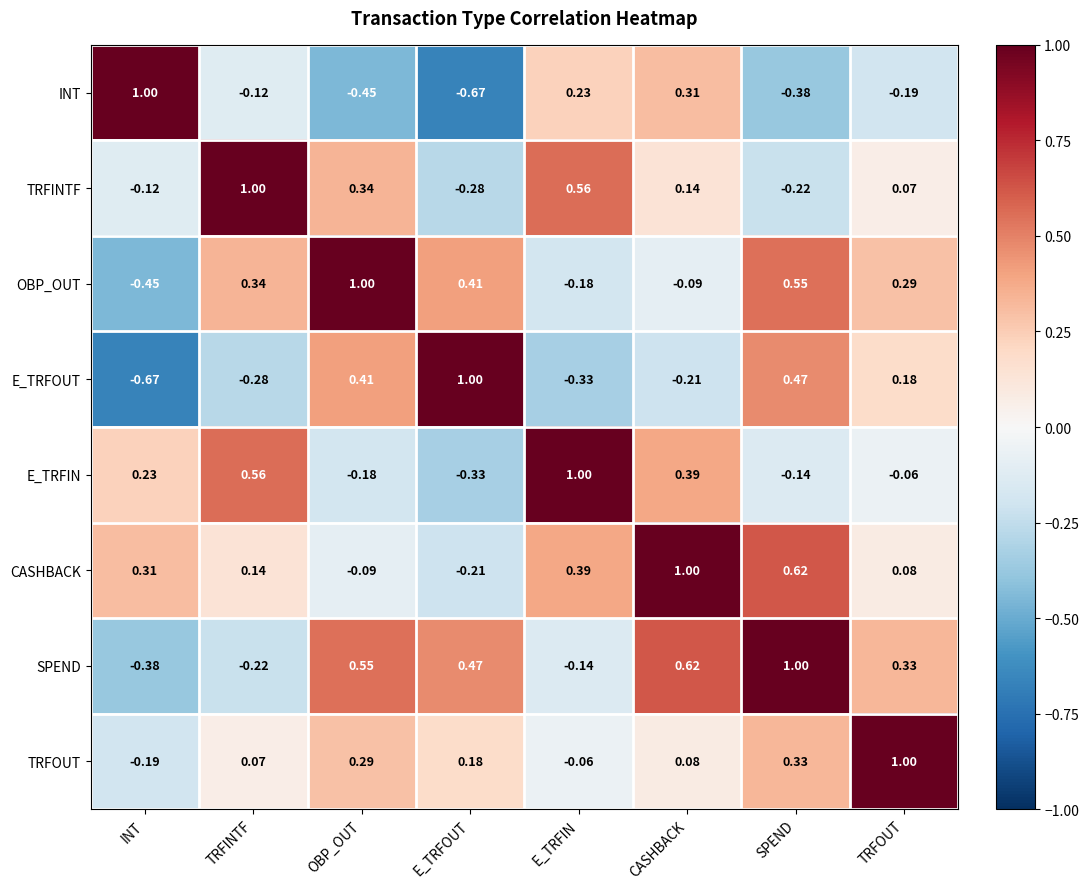

At how many categories does at least one series exceed 0?

8